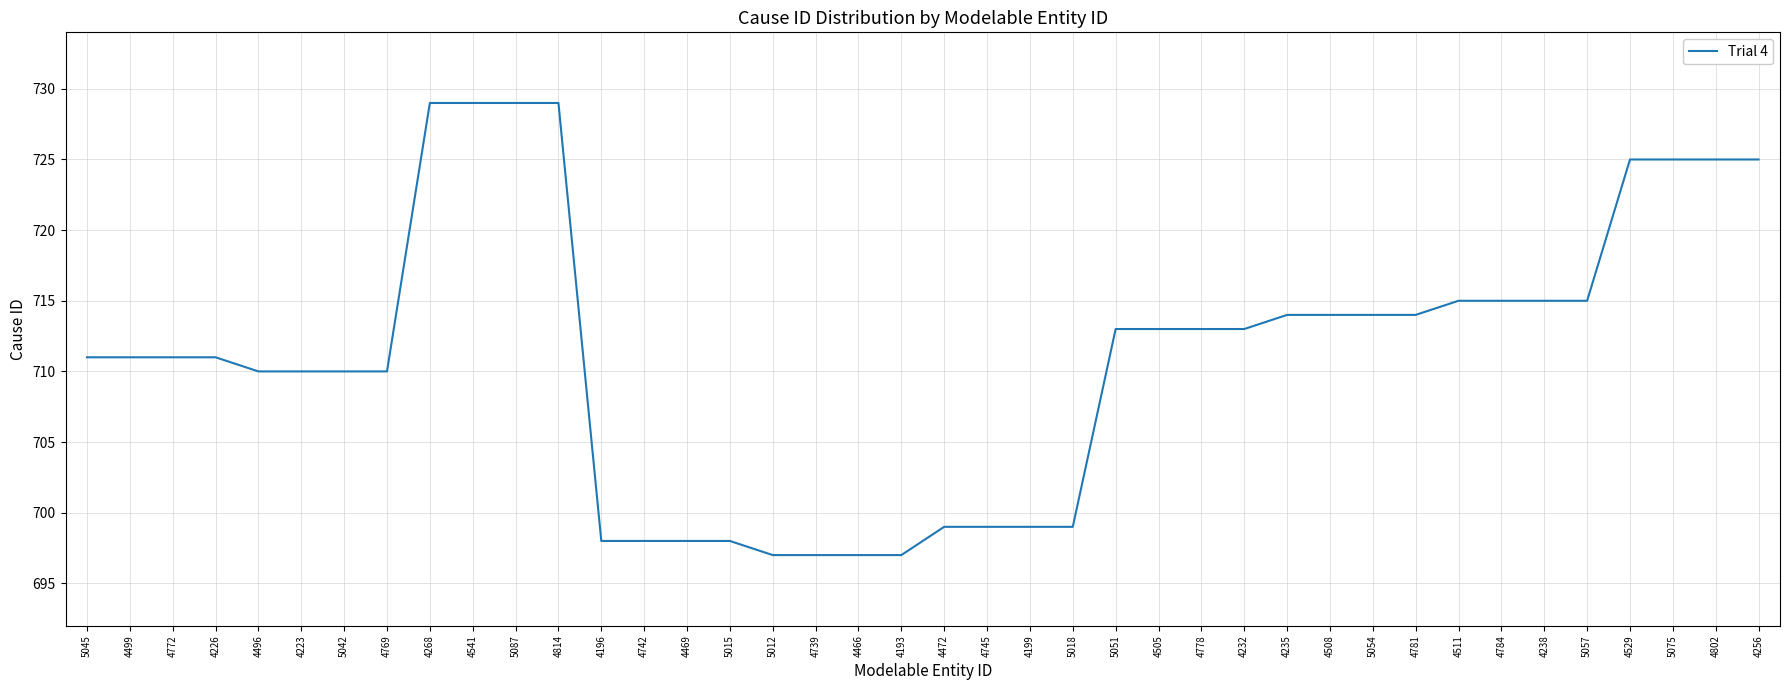

The chart shows a value of 936 at 4226. True or false?

False